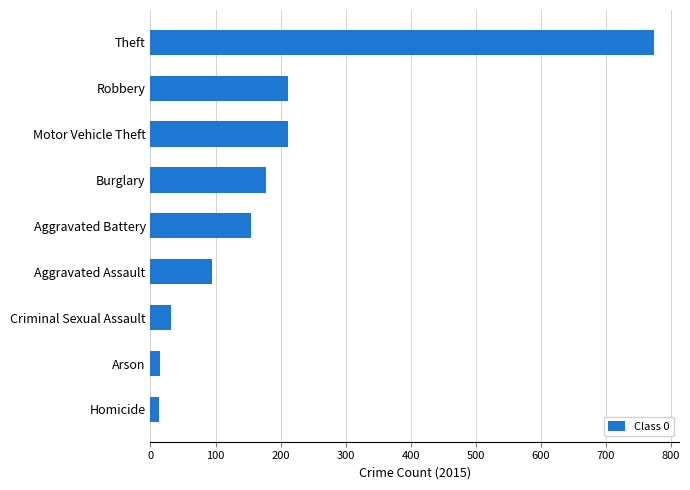

At which category does the chart reach its peak across all series?

Theft